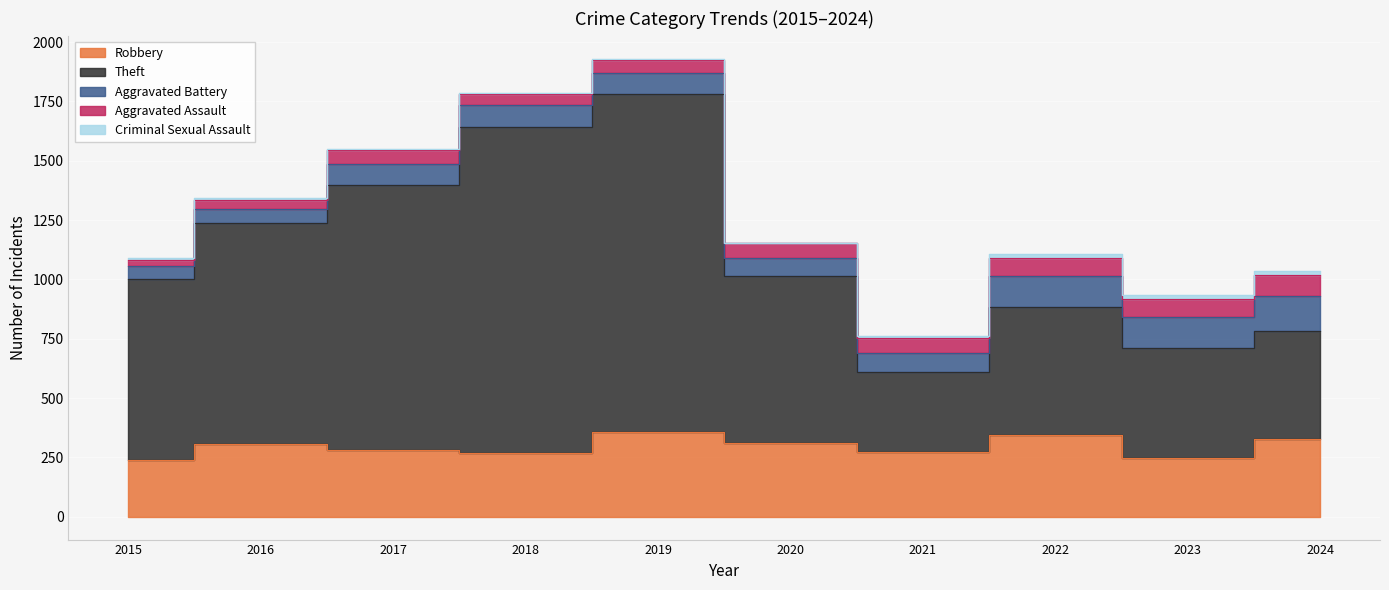

Reading left to right, transcribe all the data shown in this chart.

Robbery: 2015=239	2016=306	2017=280	2018=268	2019=358	2020=309	2021=273	2022=344	2023=248	2024=327
Theft: 2015=764	2016=932	2017=1119	2018=1373	2019=1425	2020=705	2021=335	2022=541	2023=463	2024=456
Aggravated Battery: 2015=53	2016=57	2017=86	2018=94	2019=87	2020=76	2021=81	2022=128	2023=130	2024=146
Aggravated Assault: 2015=25	2016=40	2017=59	2018=46	2019=56	2020=63	2021=64	2022=76	2023=78	2024=91
Criminal Sexual Assault: 2015=8	2016=6	2017=4	2018=6	2019=4	2020=1	2021=10	2022=16	2023=14	2024=15